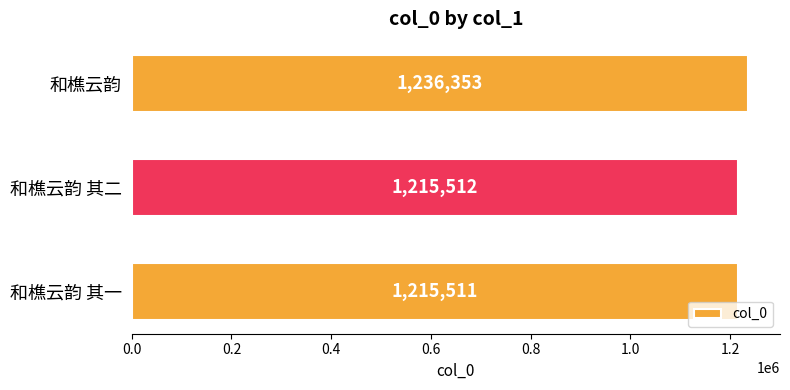

True or false: the data shows 1236353 at 和樵云韵.

True